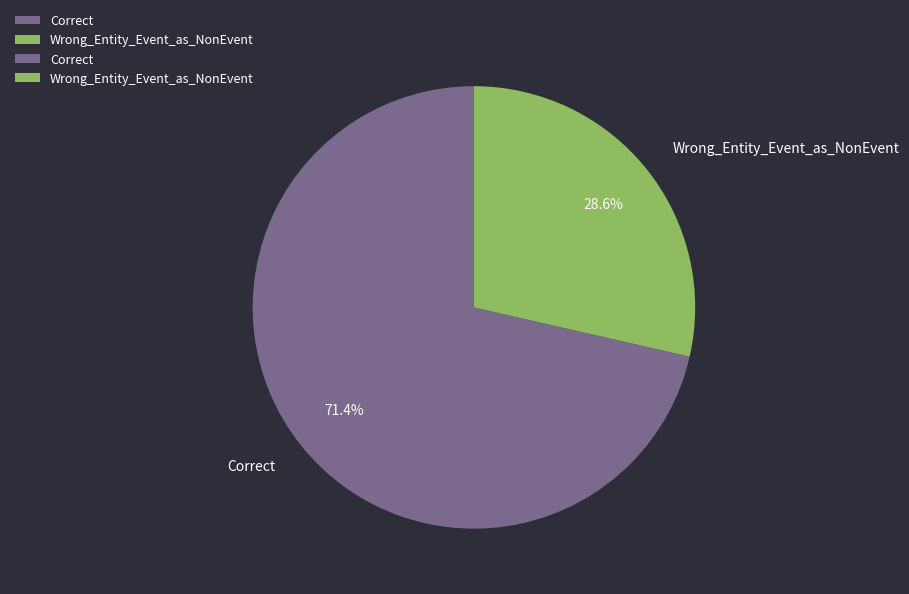

How many segments does this pie chart have?

2